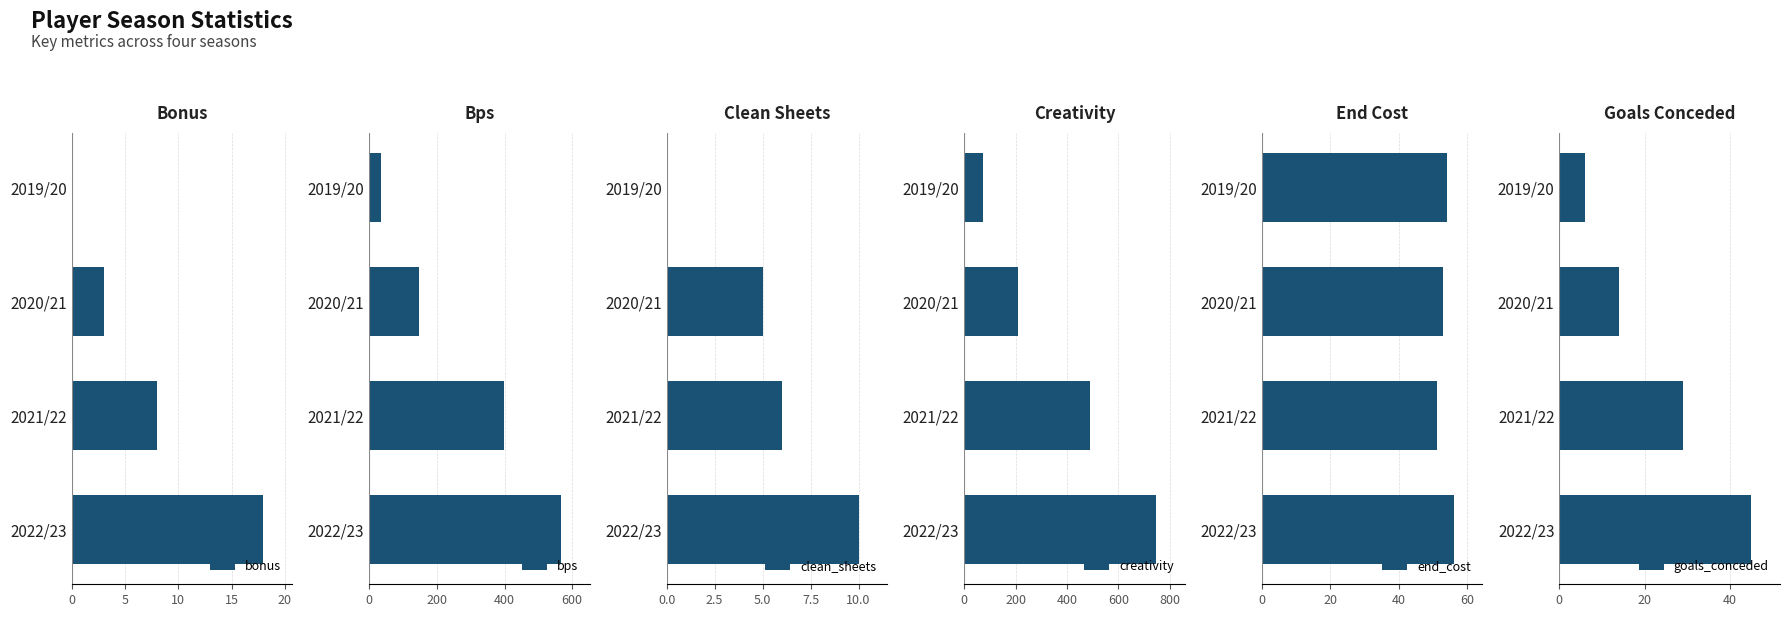

The value of bonus at 2021/22 is 8. True or false?

True